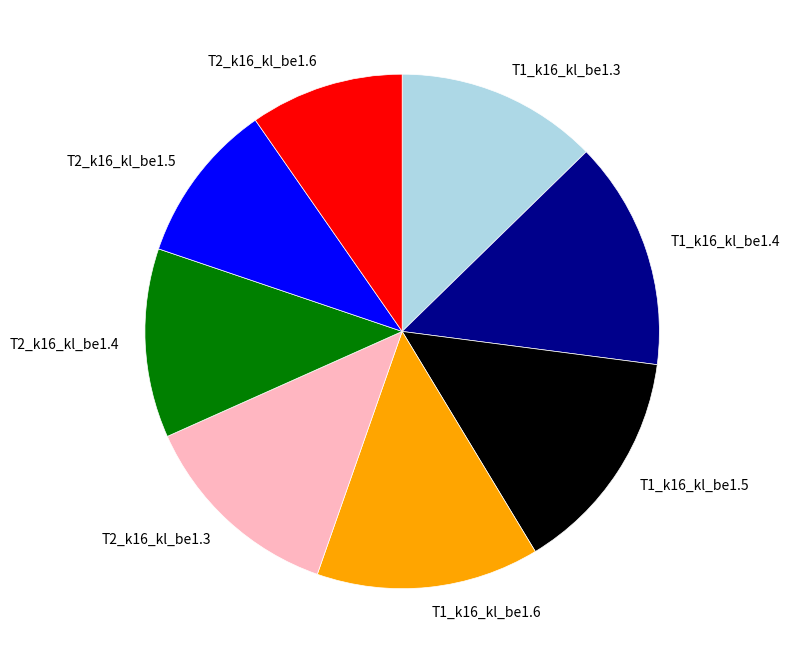

Which has a higher value, T1_k16_kl_be1.4 or T2_k16_kl_be1.4?

T1_k16_kl_be1.4